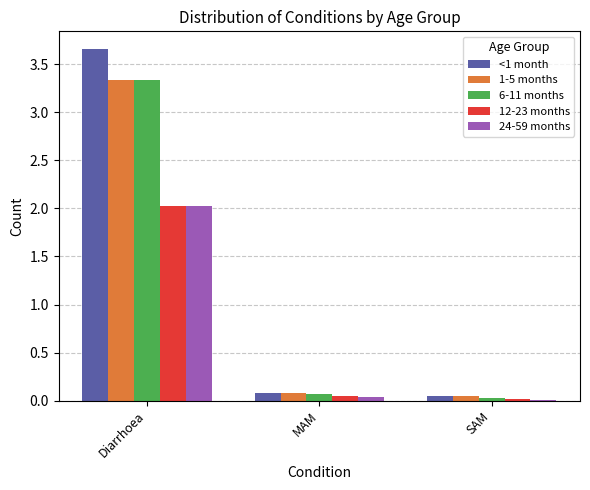

How many data points does each series have?

3